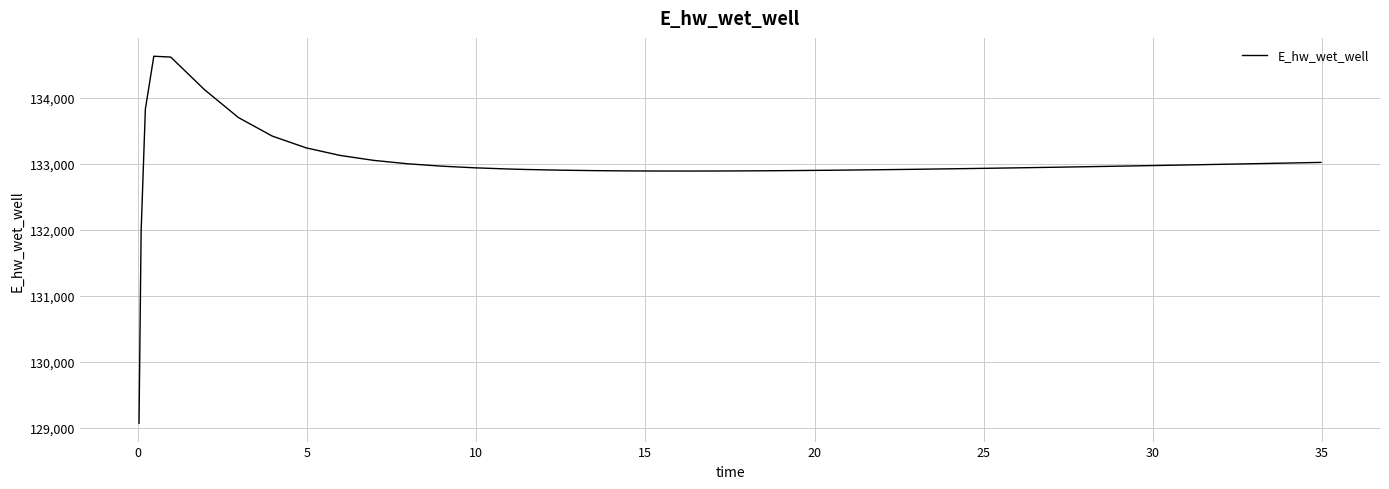

How many lines are shown in the chart?

1